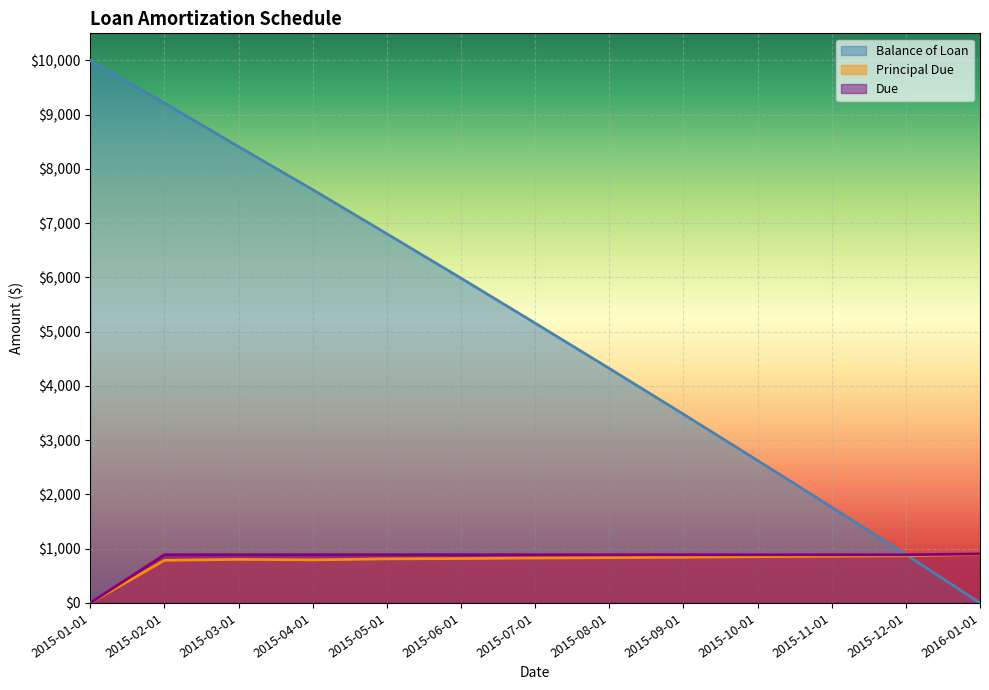

Is the value of Balance of Loan at 2015-05-01 greater than the value of Due at 2015-03-01?

Yes